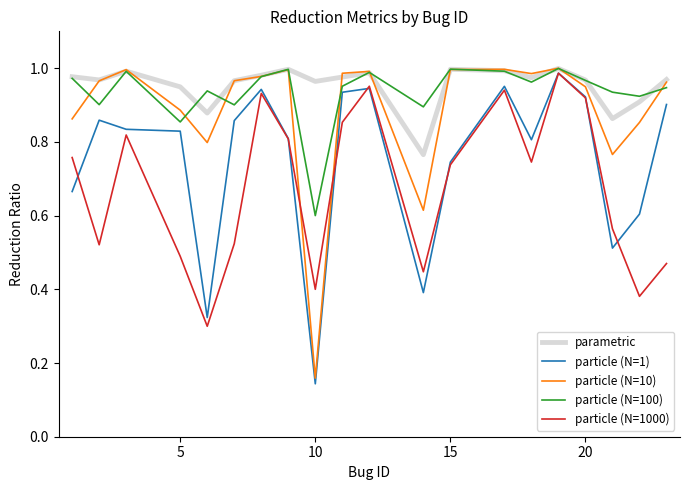

True or false: particle (N=1000) and particle (N=10) cross at least once.

True